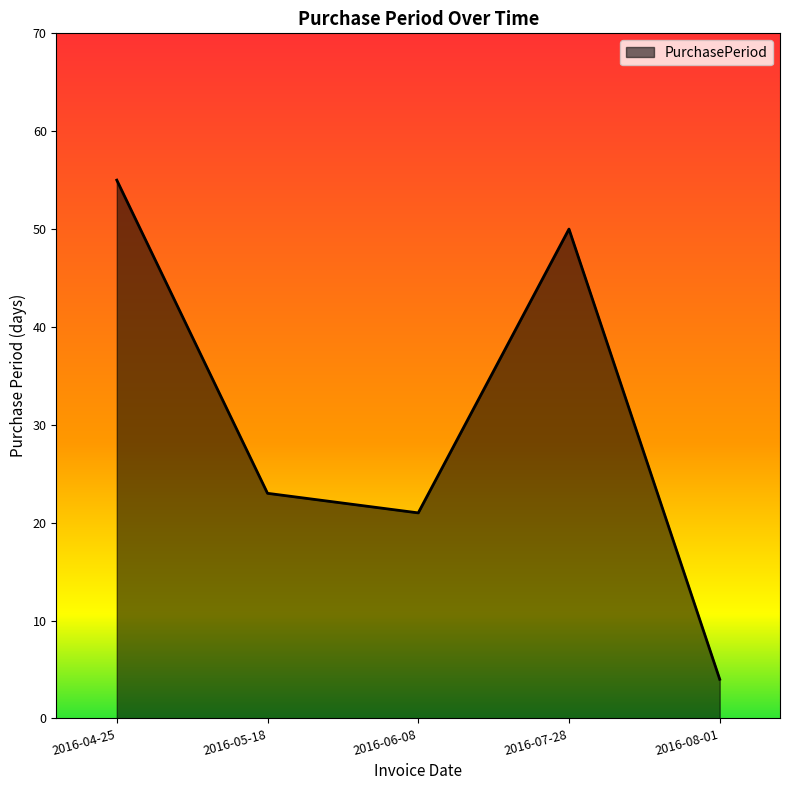

Where does the data first go above 23?

2016-04-25